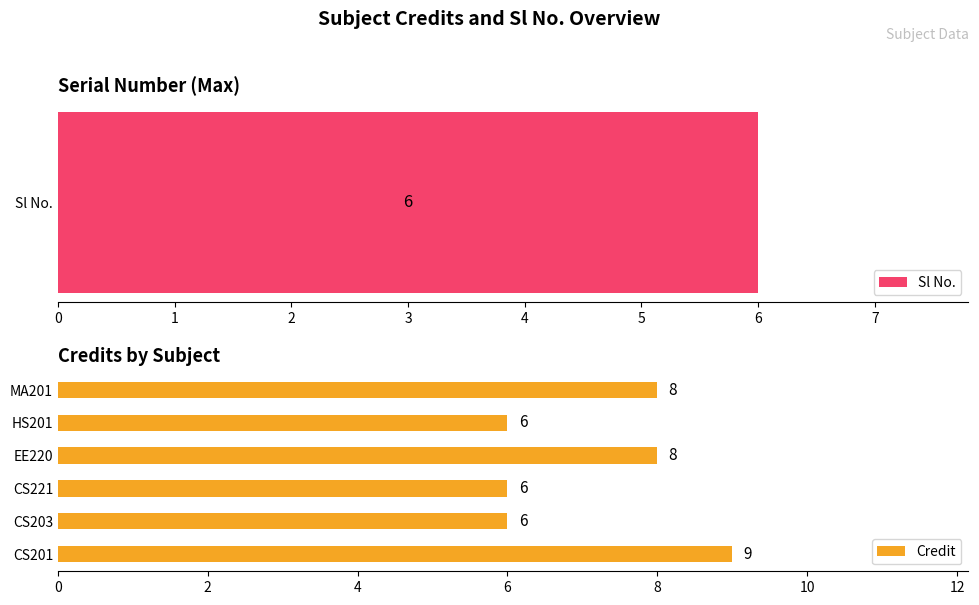

The chart shows a value of 5 at 3. True or false?

False